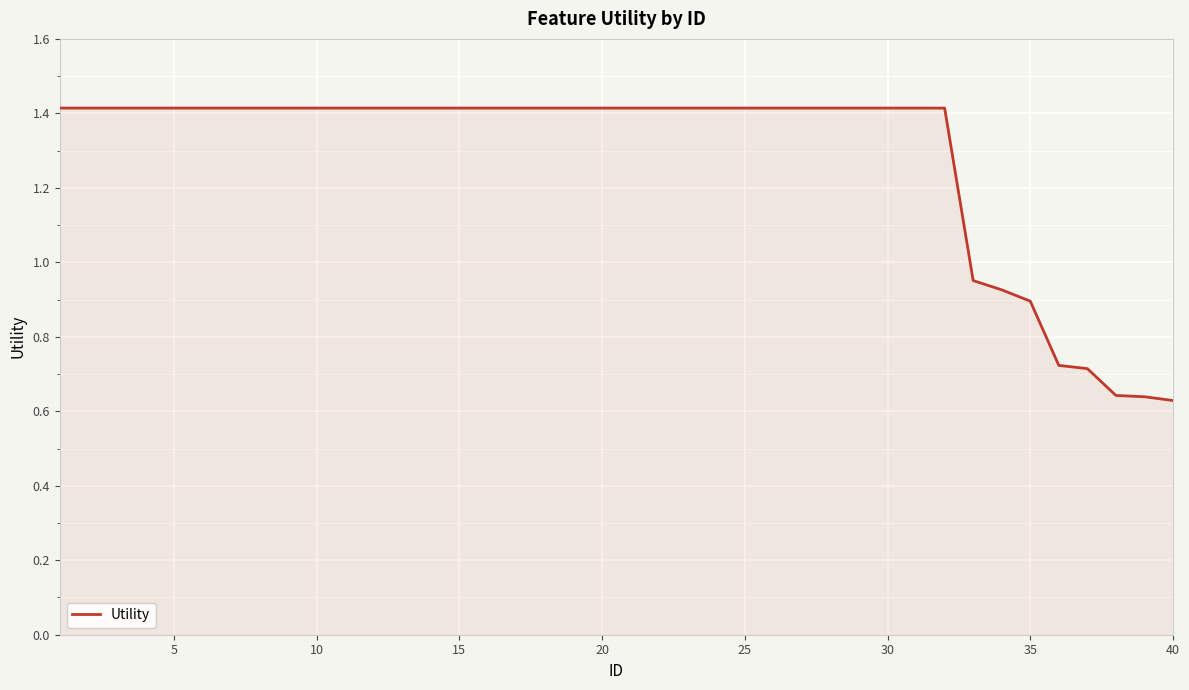

What is the maximum value shown in the chart?

1.4